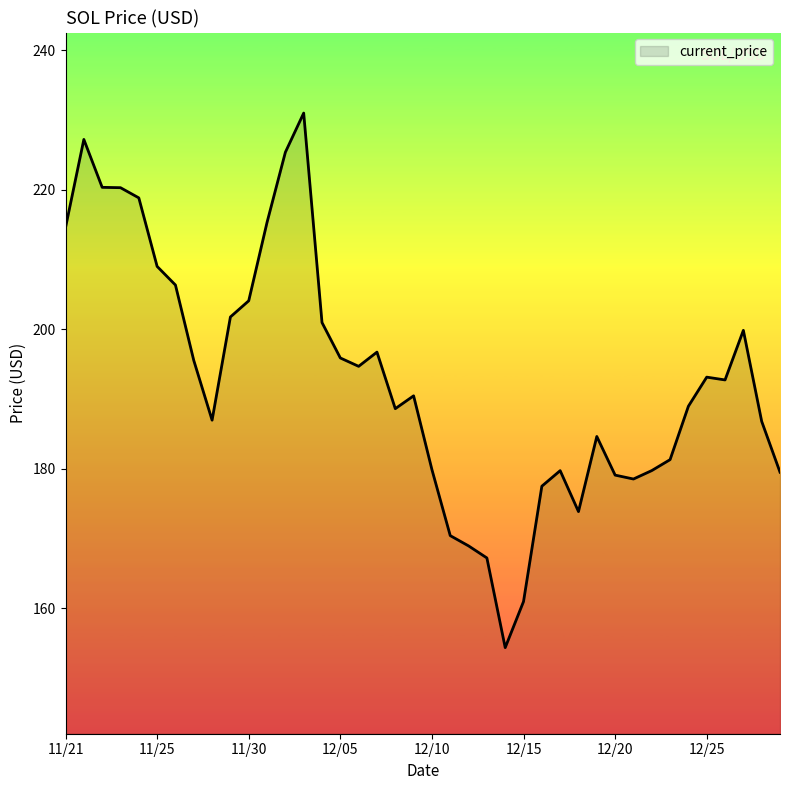

What is the minimum value shown in the chart?

154.3